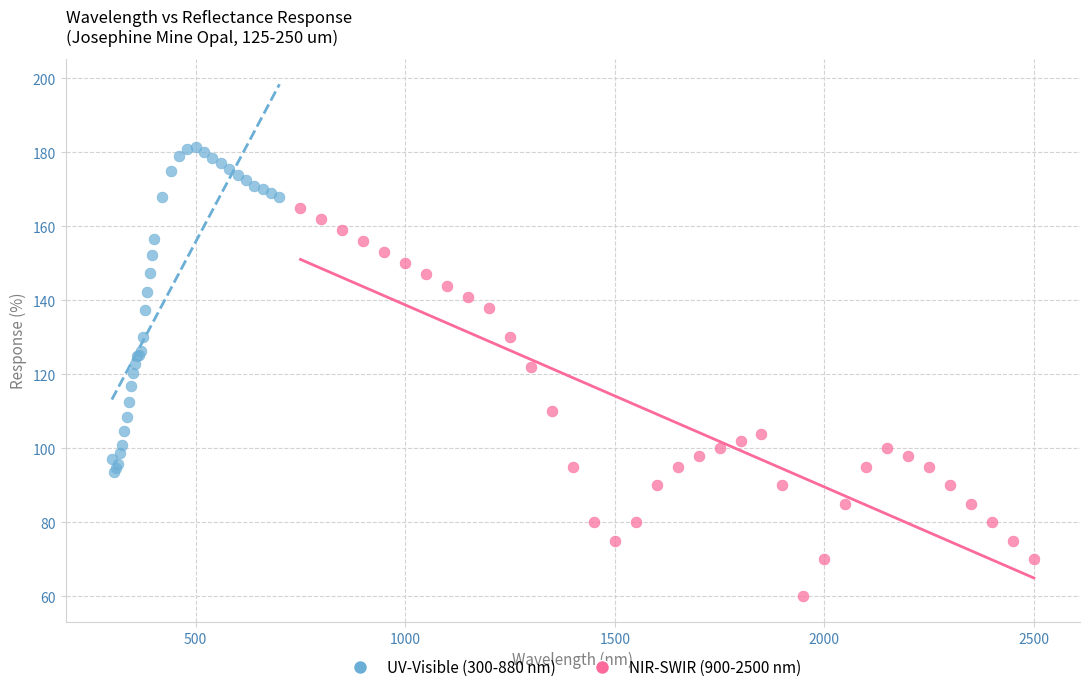

Which series reaches the minimum Y coordinate?

NIR-SWIR (900-2500 nm)